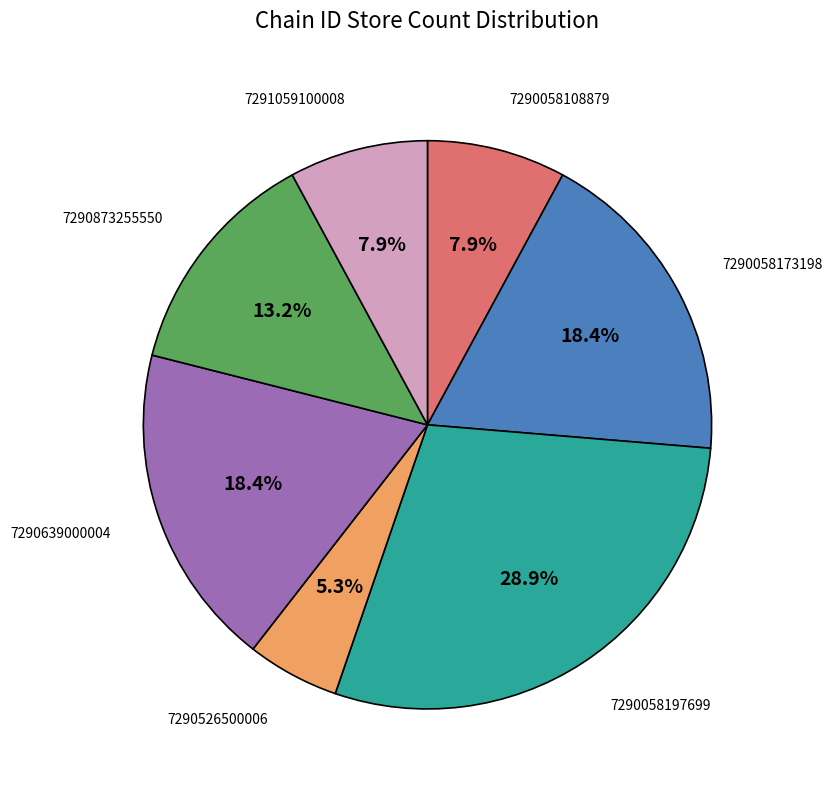

Does any single category account for the majority?

No